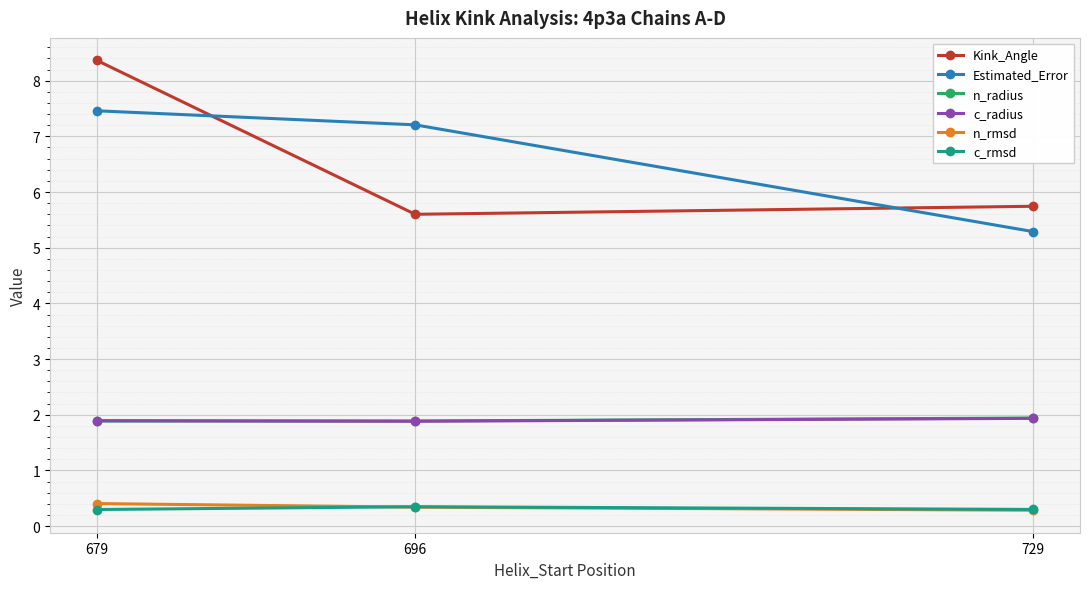

What is the difference between the highest and lowest values at 679?

8.1